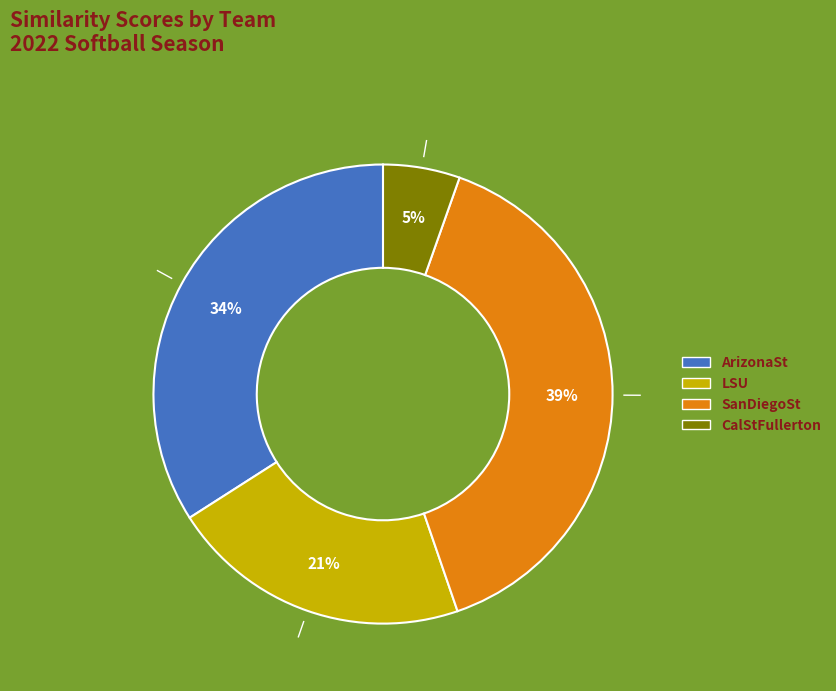

To the nearest percent, what is the average slice percentage?

25%